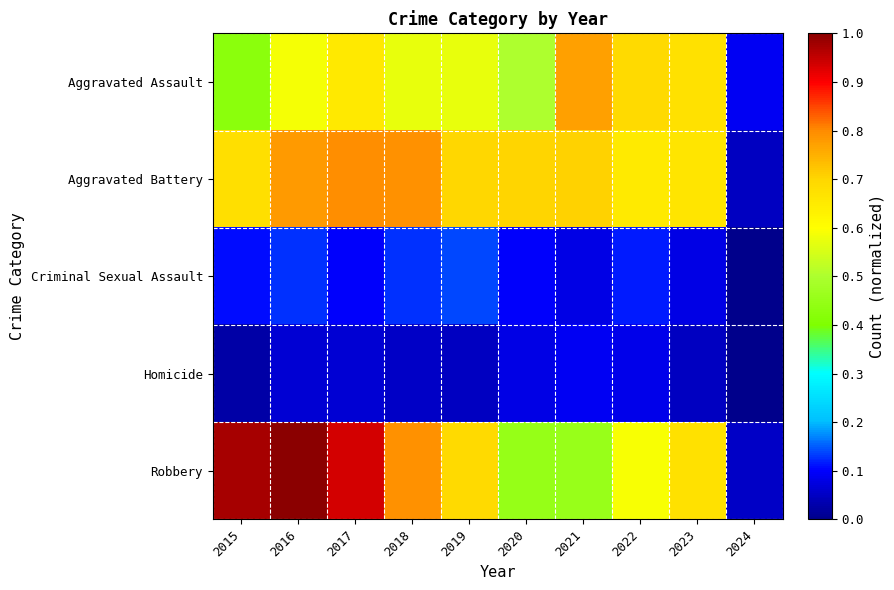

List the series in order of their peak value, highest first.

Robbery, Aggravated Battery, Aggravated Assault, Criminal Sexual Assault, Homicide